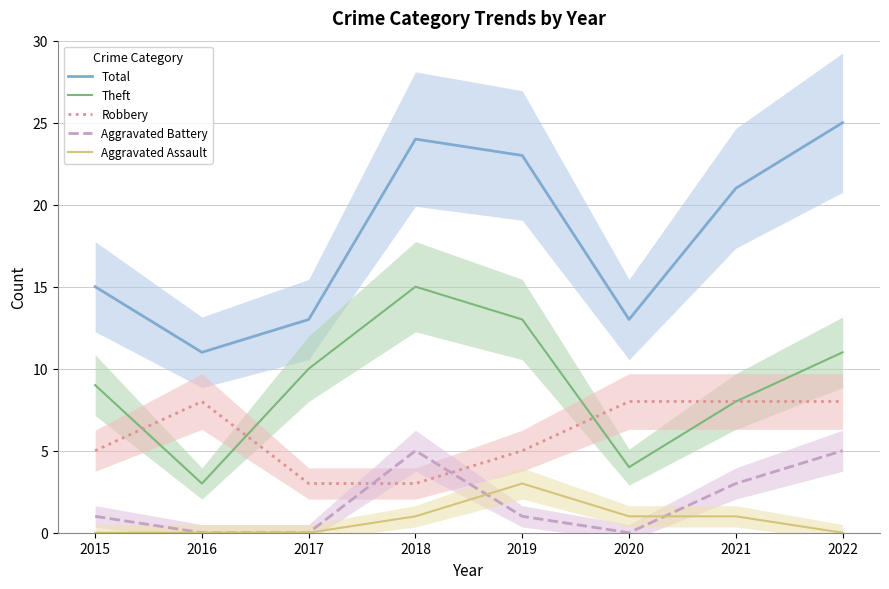

What is the sum of all Total values?

145